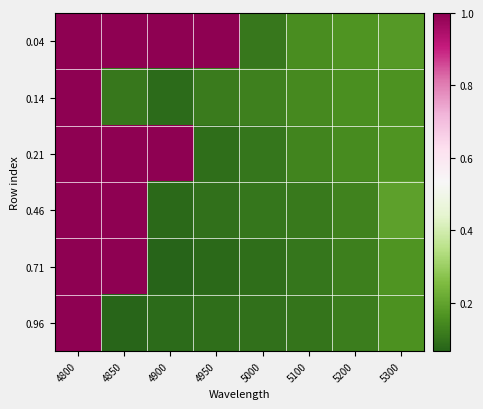

Reading left to right, extract all data points from this chart.

0.04: 4800=1.0	4850=1.0	4900=1.0	4950=1.0	5000=0.1	5100=0.2	5200=0.2	5300=0.2
0.14: 4800=1.0	4850=0.1	4900=0.1	4950=0.1	5000=0.1	5100=0.1	5200=0.2	5300=0.2
0.21: 4800=1.0	4850=1.0	4900=1.0	4950=0.1	5000=0.1	5100=0.1	5200=0.1	5300=0.2
0.46: 4800=1.0	4850=1.0	4900=0.1	4950=0.1	5000=0.1	5100=0.1	5200=0.1	5300=0.2
0.71: 4800=1.0	4850=1.0	4900=0.1	4950=0.1	5000=0.1	5100=0.1	5200=0.1	5300=0.2
0.96: 4800=1.0	4850=0.1	4900=0.1	4950=0.1	5000=0.1	5100=0.1	5200=0.1	5300=0.2